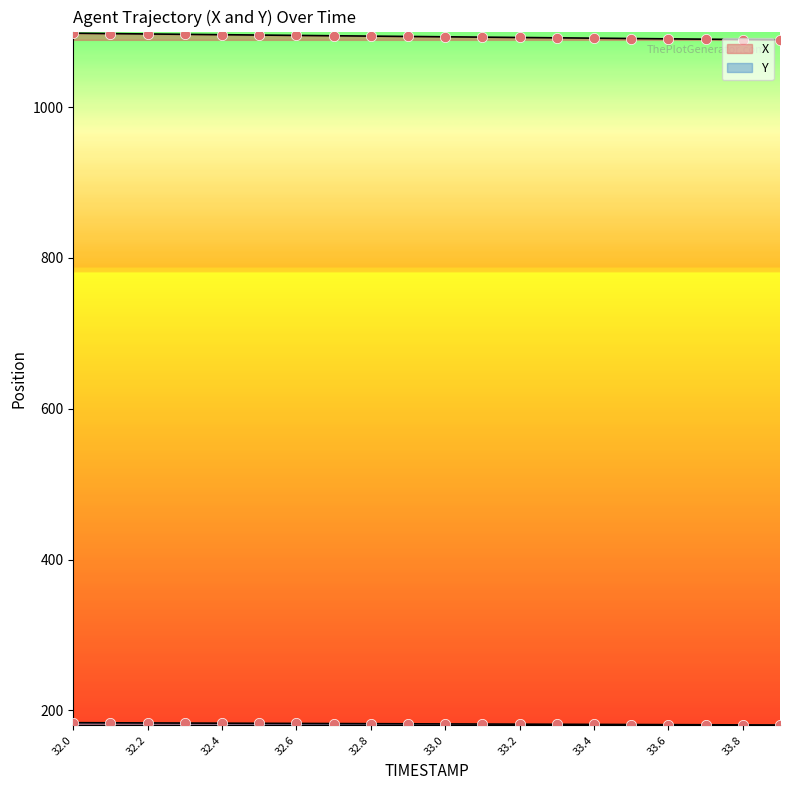

Which series contains the highest Y value?

X